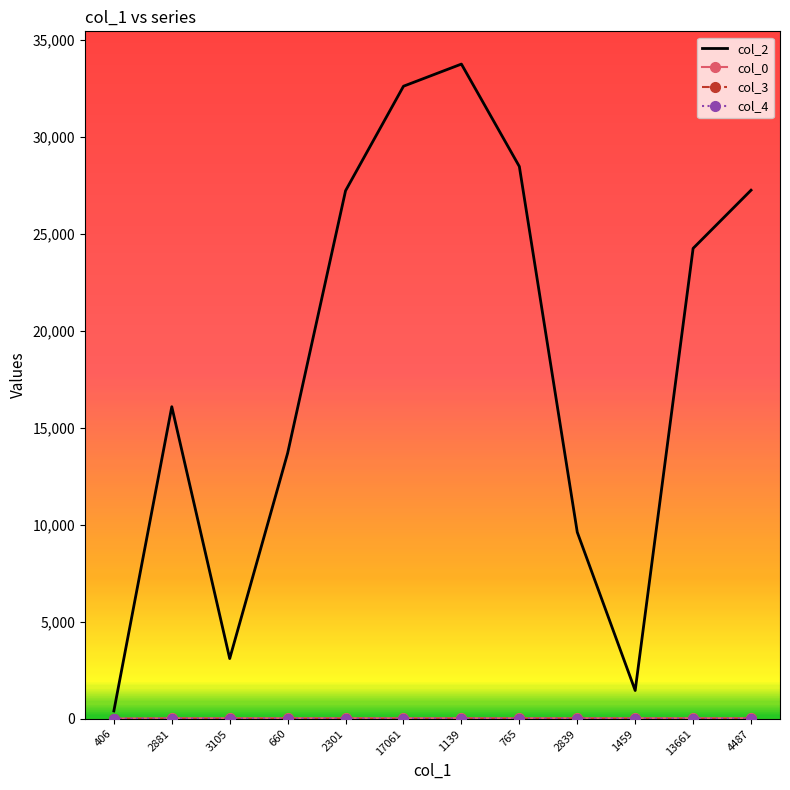

The value of col_2 at 17061 is 32600. True or false?

True